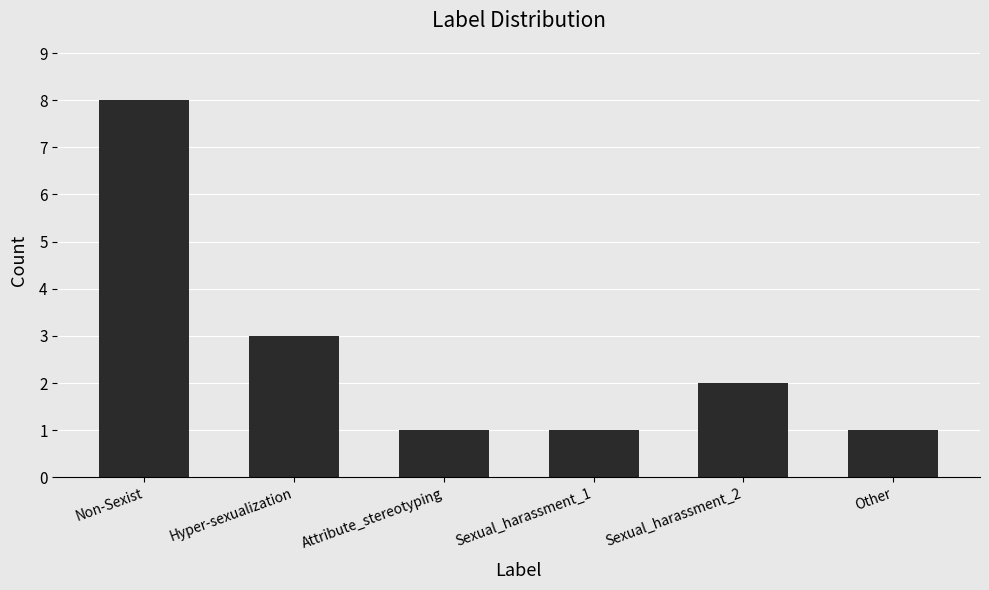

At which category does the chart reach its peak across all series?

Non-Sexist